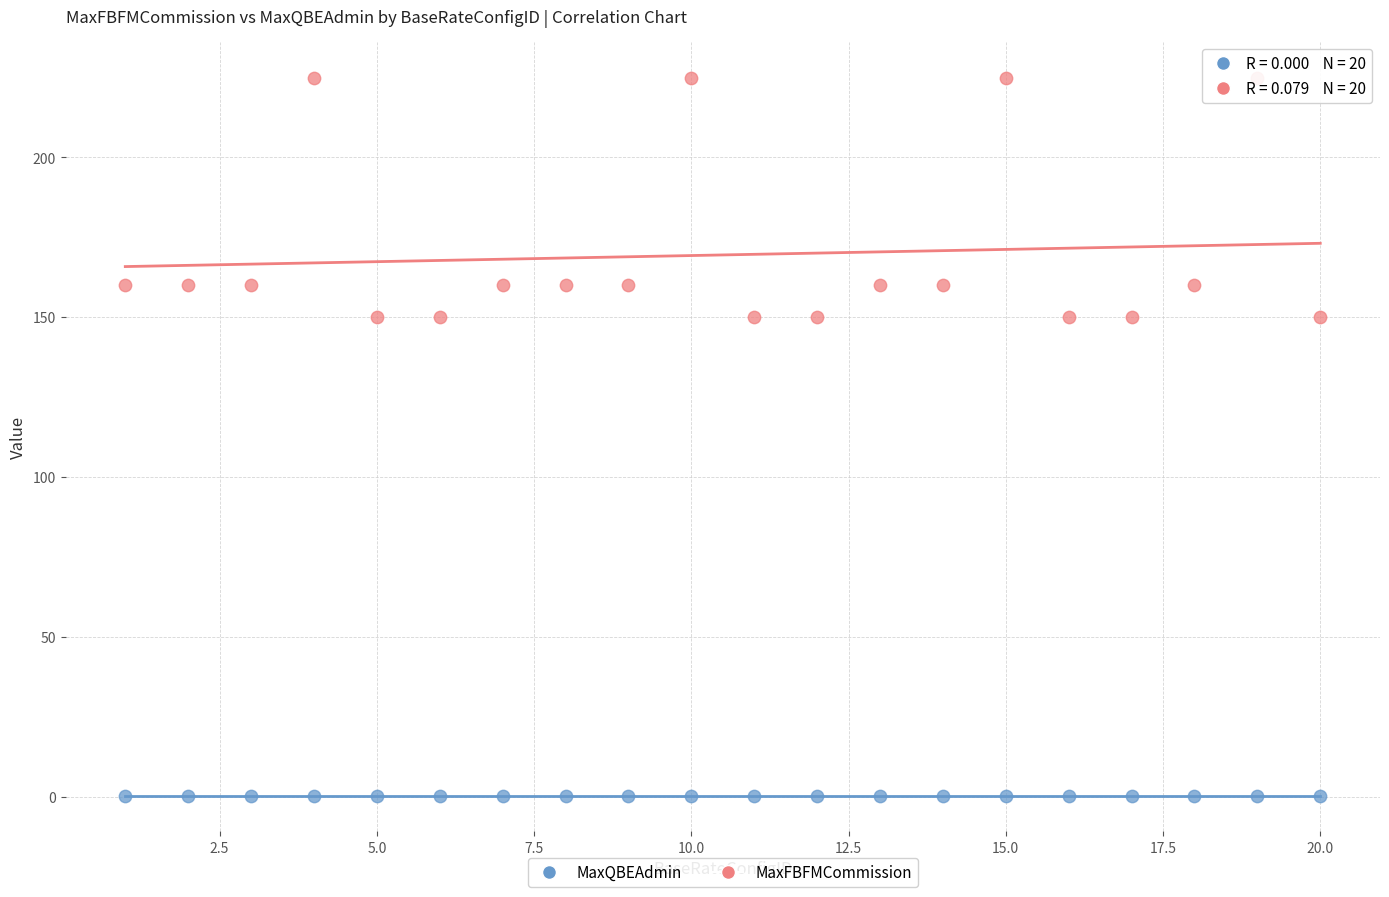

Which series reaches the minimum Y coordinate?

MaxQBEAdmin